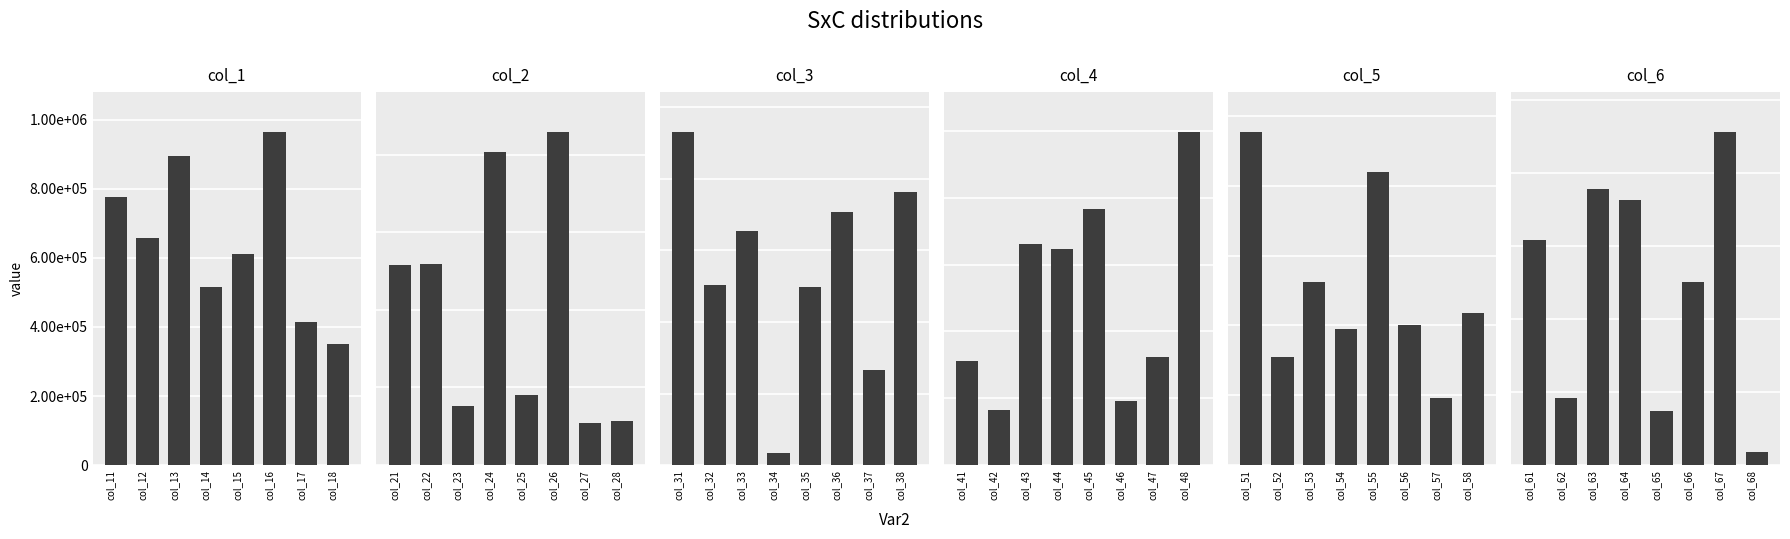

At how many categories does at least one series exceed 244918?

8